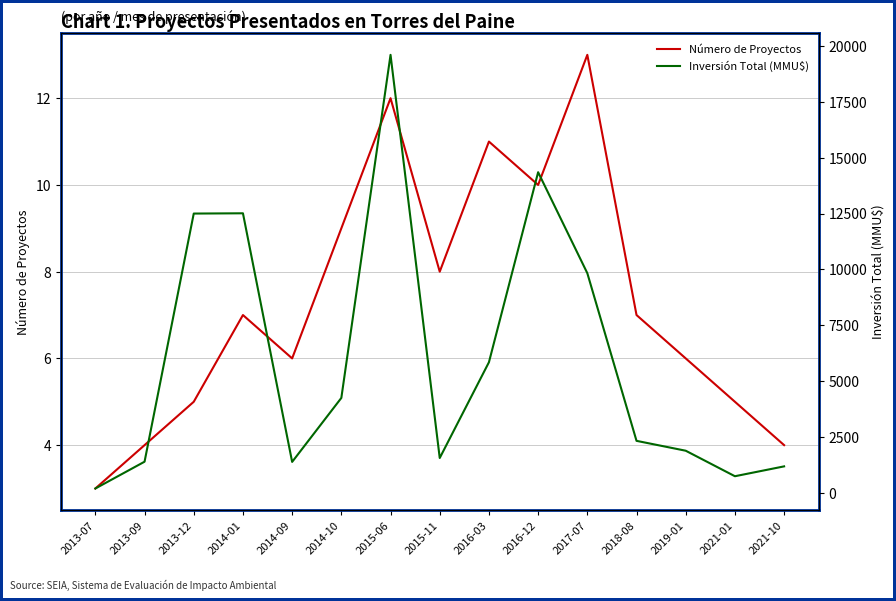

Count the number of categories in the chart.

15